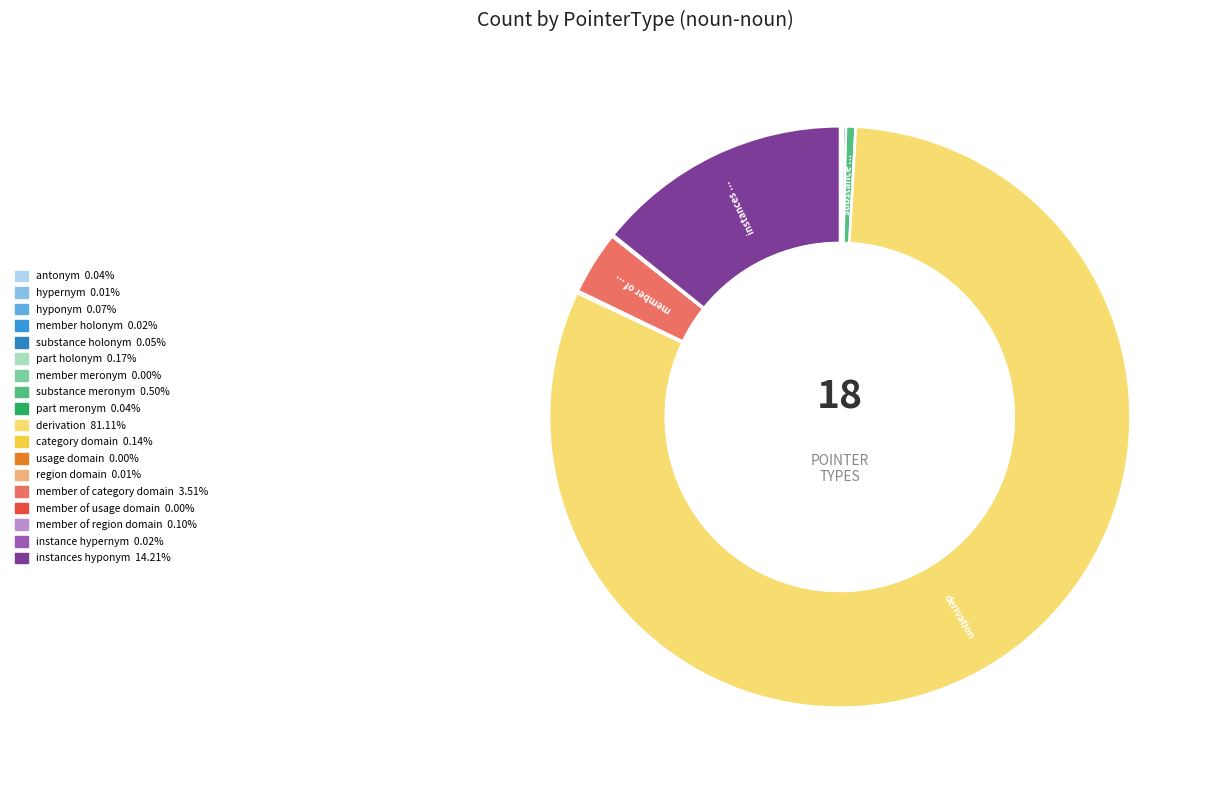

The derivation slice represents 81% of the pie. True or false?

True